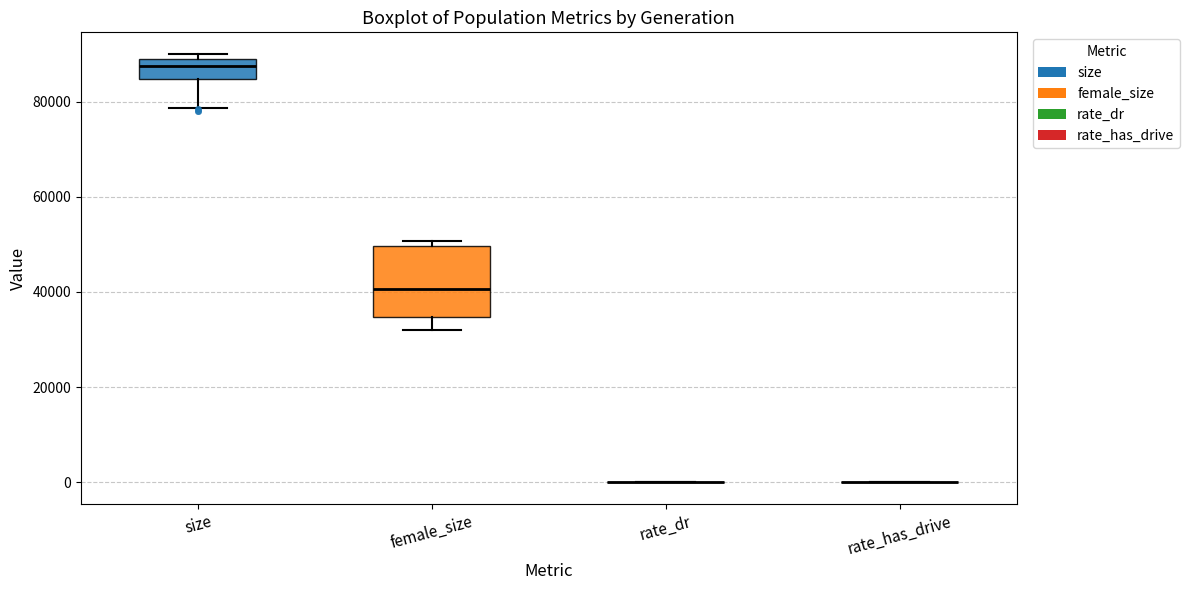

Reading left to right, read every box against the y-axis: the position of its median line, the range the box covers, and the ends of its whiskers. The values are not printed on the chart, so give them approximately, as read against the axis.

size: median 88000, box 84000 to 90000, whiskers 78000 to 90000 (just above the box's upper edge)
female_size: median 40000, box 34000 to 50000, whiskers 32000 to 50000 (just above the box's upper edge)
rate_dr: box collapsed to a line at 0, whiskers 0 to 0
rate_has_drive: box collapsed to a line at 0, whiskers 0 to 0